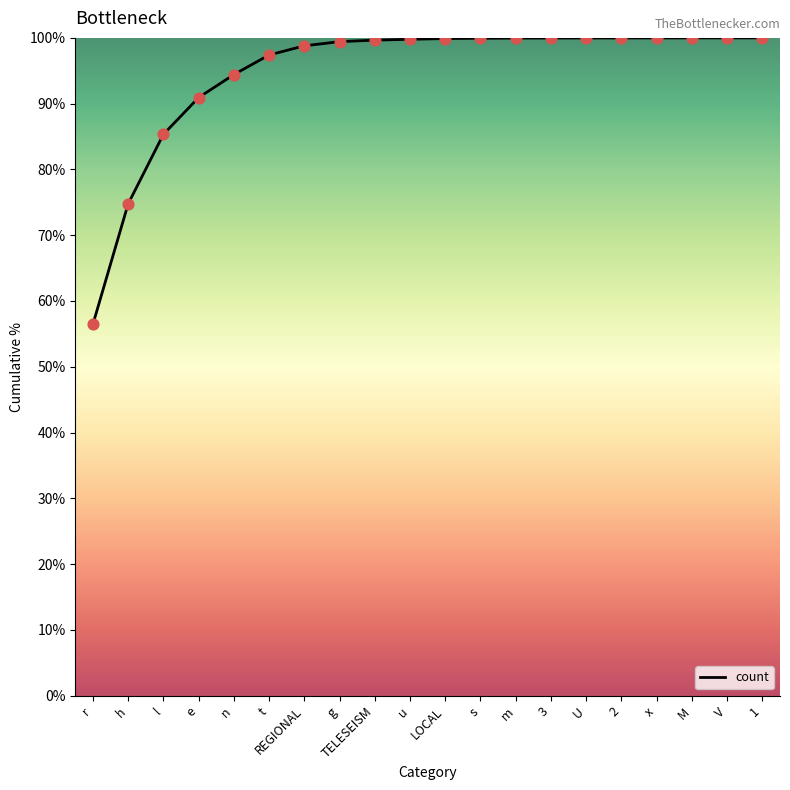

Approximately how many times larger is the value at e compared to 1?

0.9